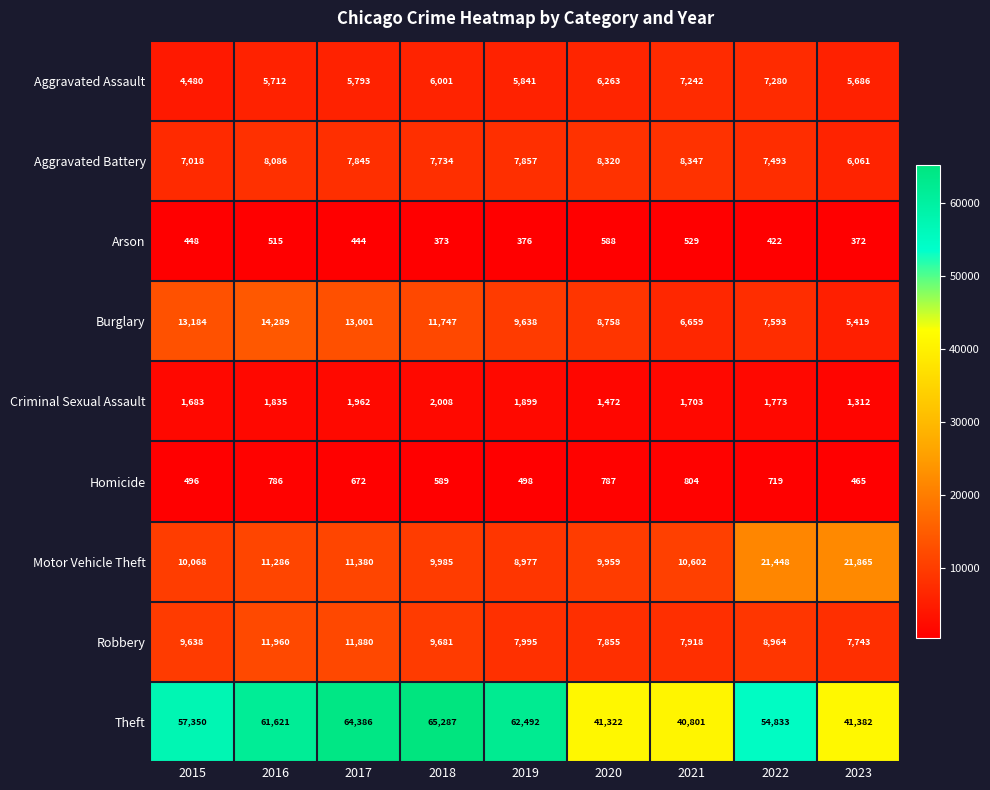

How many values in the Aggravated Assault series are below 5841?

4